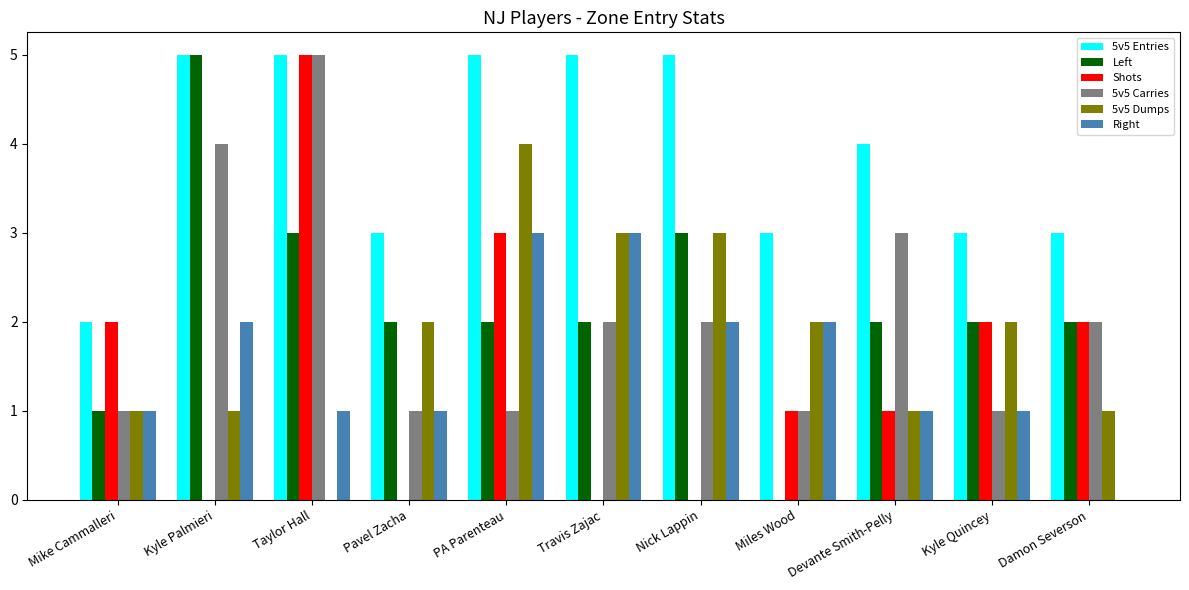

Reading left to right, list all the values displayed in this chart.

5v5 Entries: Mike Cammalleri=2	Kyle Palmieri=5	Taylor Hall=5	Pavel Zacha=3	PA Parenteau=5	Travis Zajac=5	Nick Lappin=5	Miles Wood=3	Devante Smith-Pelly=4	Kyle Quincey=3	Damon Severson=3
Left: Mike Cammalleri=1	Kyle Palmieri=5	Taylor Hall=3	Pavel Zacha=2	PA Parenteau=2	Travis Zajac=2	Nick Lappin=3	Miles Wood=0	Devante Smith-Pelly=2	Kyle Quincey=2	Damon Severson=2
Shots: Mike Cammalleri=2	Kyle Palmieri=0	Taylor Hall=5	Pavel Zacha=0	PA Parenteau=3	Travis Zajac=0	Nick Lappin=0	Miles Wood=1	Devante Smith-Pelly=1	Kyle Quincey=2	Damon Severson=2
5v5 Carries: Mike Cammalleri=1	Kyle Palmieri=4	Taylor Hall=5	Pavel Zacha=1	PA Parenteau=1	Travis Zajac=2	Nick Lappin=2	Miles Wood=1	Devante Smith-Pelly=3	Kyle Quincey=1	Damon Severson=2
5v5 Dumps: Mike Cammalleri=1	Kyle Palmieri=1	Taylor Hall=0	Pavel Zacha=2	PA Parenteau=4	Travis Zajac=3	Nick Lappin=3	Miles Wood=2	Devante Smith-Pelly=1	Kyle Quincey=2	Damon Severson=1
Right: Mike Cammalleri=1	Kyle Palmieri=2	Taylor Hall=1	Pavel Zacha=1	PA Parenteau=3	Travis Zajac=3	Nick Lappin=2	Miles Wood=2	Devante Smith-Pelly=1	Kyle Quincey=1	Damon Severson=0